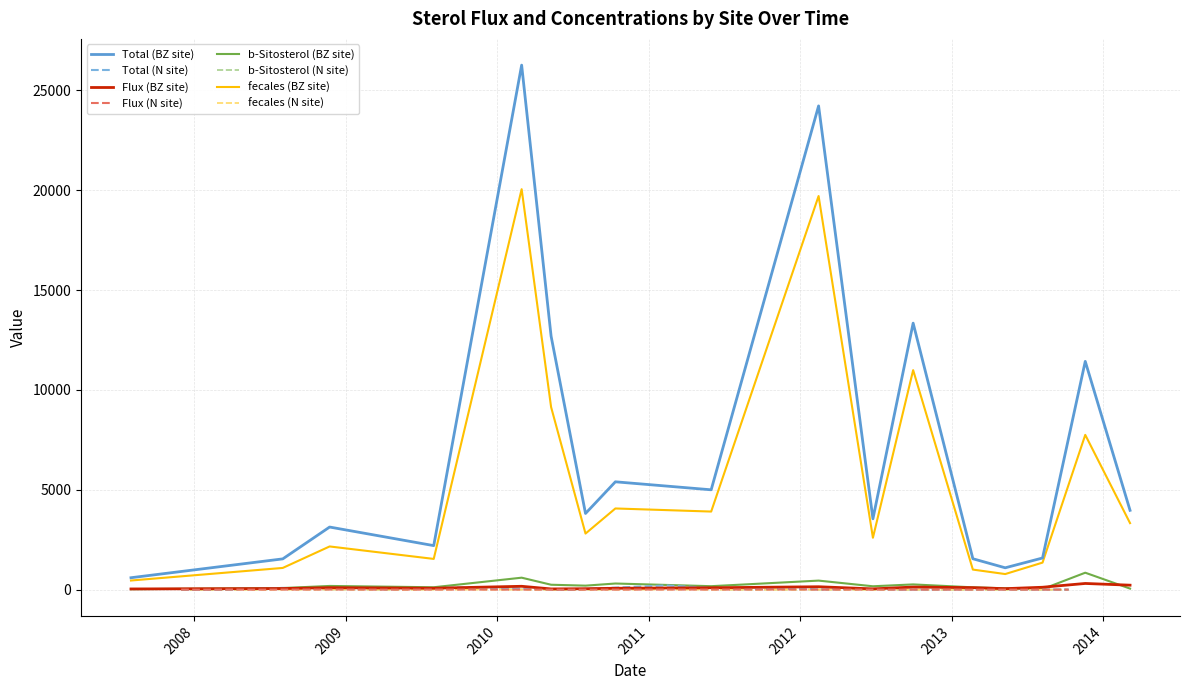

Reading right to left, what are all the values shown in this chart?

Flux: 39=2.6	38=1.8	37=1.8	36=2.7	35=2.6	34=3.5	33=2.9	32=9.3	31=7.6	30=6.0	29=7.5	28=1.3	27=6.2	26=1.9	25=7.9	24=5.1	23=6.4	22=0.3	21=3.4	20=7.1	19=0.5	18=3.4	17=3.5	16=225.1	15=311.1	14=121.4	13=51.0	12=101.5	11=131.2	10=40.1	9=146.7	8=95.8	7=70.5	6=48.7	5=37.3	4=169.4	3=72.8	2=99.3	1=56.9	0=36.5
Total: 39=5.0	38=13.1	37=15.9	36=4.5	35=25.9	34=43.0	33=11.2	32=43.4	31=36.8	30=28.5	29=210.1	28=3.0	27=120.6	26=17.8	25=68.2	24=74.2	23=89.4	22=31.7	21=70.0	20=4.9	19=4.2	18=1.1	17=3.6	16=3971.8	15=11428.9	14=1585.7	13=1095.5	12=1548.3	11=13343.2	10=3546.2	9=24218.1	8=5000.1	7=5400.0	6=3814.4	5=12691.6	4=26259.7	3=2205.4	2=3135.8	1=1541.5	0=598.1
b-Sitosterol: 39=0.9	38=3.3	37=1.6	36=0.6	35=5.3	34=8.2	33=0.9	32=8.1	31=6.1	30=6.8	29=41.0	28=0.4	27=32.7	26=2.0	25=9.7	24=19.5	23=26.3	22=8.3	21=16.3	20=1.1	19=1.1	18=0.2	17=0.9	16=53.7	15=849.4	14=30.5	13=68.5	12=117.4	11=263.3	10=170.4	9=454.0	8=174.5	7=308.4	6=201.6	5=247.1	4=600.4	3=120.9	2=186.7	1=81.4	0=23.3
fecales: 39=0.7	38=1.5	37=2.8	36=1.4	35=2.5	34=1.3	33=1.5	32=3.6	31=0.5	30=1.5	29=6.1	28=0.1	27=4.5	26=1.2	25=12.7	24=1.3	23=3.7	22=1.0	21=2.0	20=0.0	19=0.1	18=0.0	17=0.1	16=3331.8	15=7749.5	14=1354.9	13=781.9	12=1005.9	11=10990.0	10=2599.0	9=19705.9	8=3910.3	7=4065.5	6=2808.7	5=9141.3	4=20049.0	3=1539.9	2=2163.8	1=1088.6	0=458.7